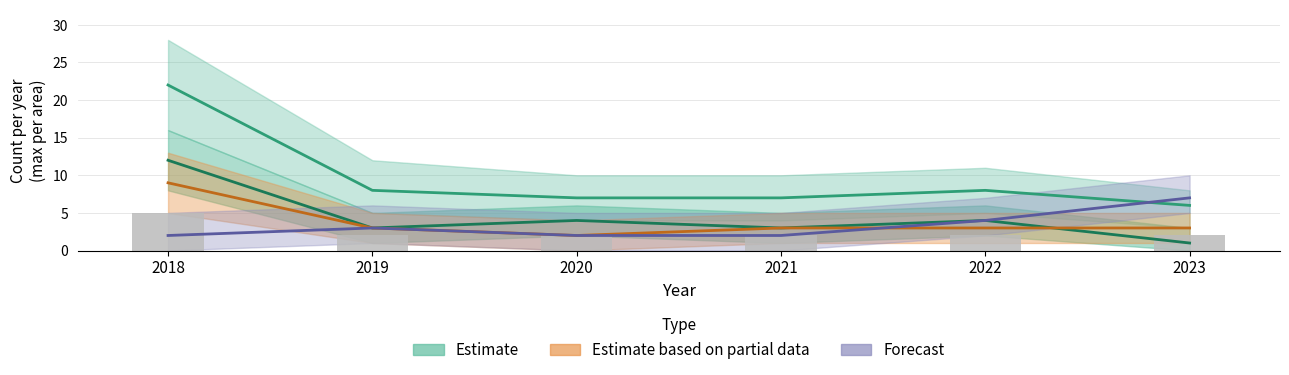

Reading left to right, what are all the values shown in this chart?

Alla arter (Estimate): 2018=22	2019=8	2020=7	2021=7	2022=8	2023=6
Signalarter (Estimate): 2018=12	2019=3	2020=4	2021=3	2022=4	2023=1
Rödlistade (Partial): 2018=9	2019=3	2020=2	2021=3	2022=3	2023=3
Fridlysta (Forecast): 2018=2	2019=3	2020=2	2021=2	2022=4	2023=7